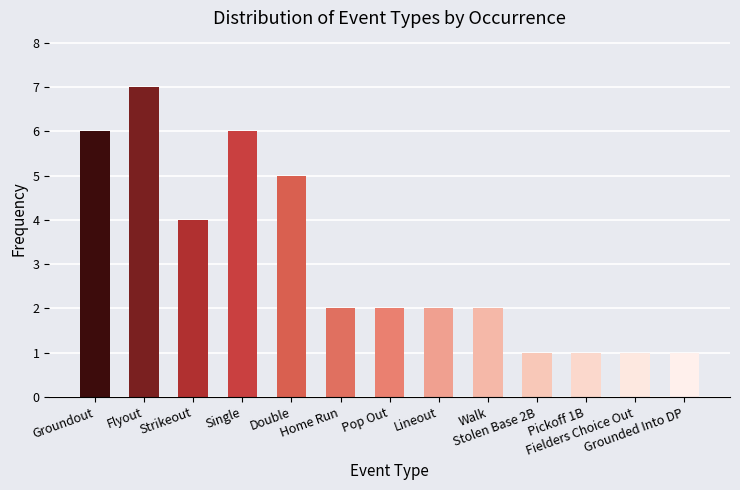

What is the maximum value shown in the chart?

7